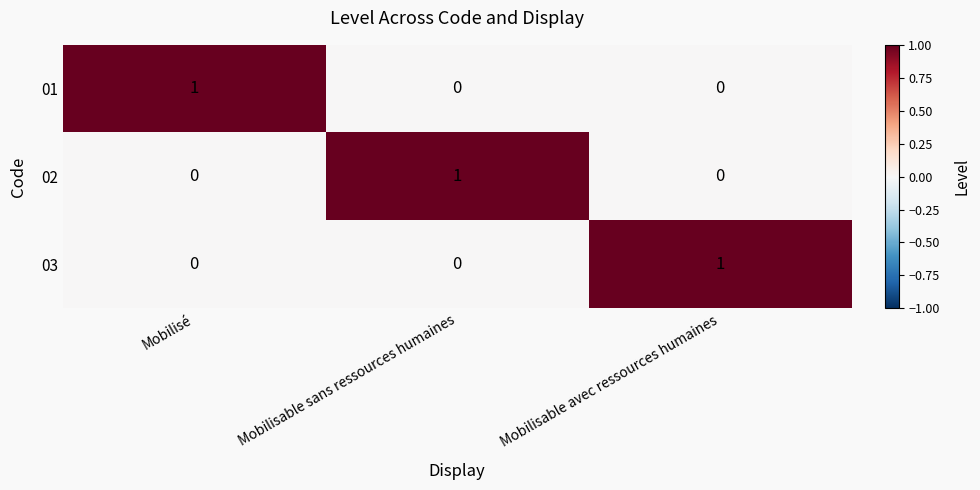

Is the value of 01 at Mobilisé greater than the value of 03 at Mobilisable sans ressources humaines?

Yes